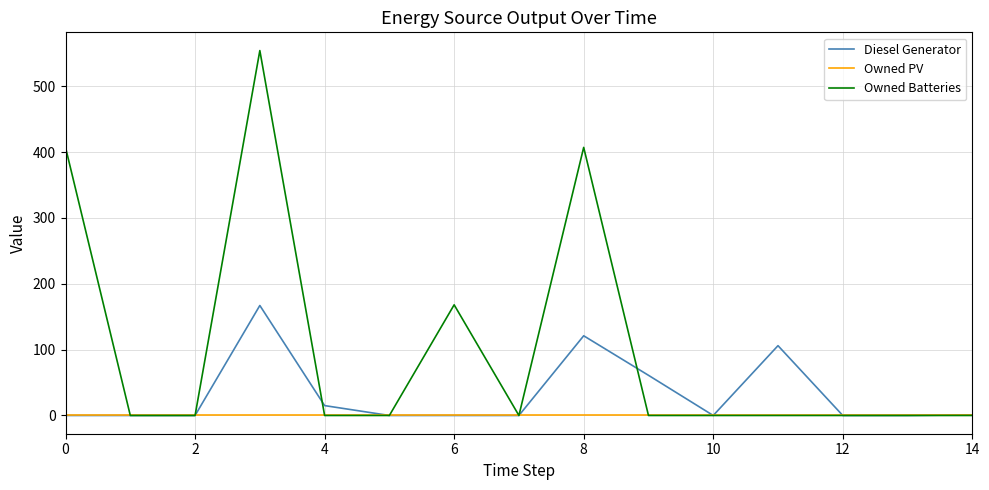

Which series has the largest total across all categories?

Owned Batteries